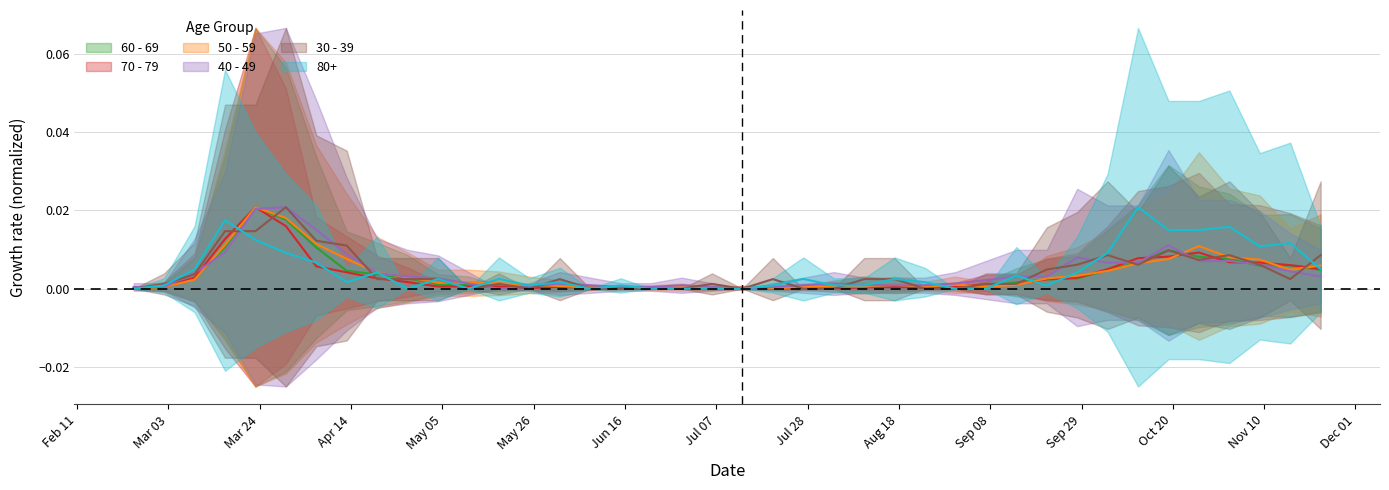

Which category has the highest value in the 40 - 49 series?

2020-03-30